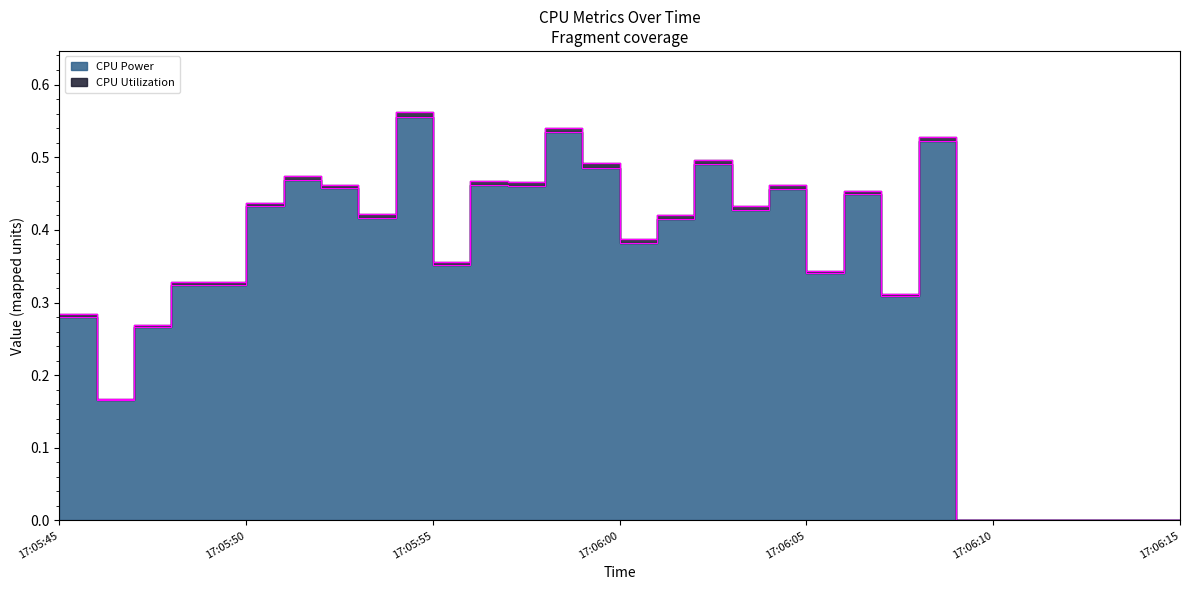

List the labels in order of CPU Utilization value, largest first.

17:05:54, 17:05:58, 17:06:08, 17:06:02, 17:05:59, 17:05:51, 17:05:56, 17:05:57, 17:05:52, 17:06:04, 17:06:06, 17:05:50, 17:06:03, 17:05:53, 17:06:01, 17:06:00, 17:05:55, 17:06:05, 17:05:48, 17:05:49, 17:06:07, 17:05:45, 17:05:47, 17:05:46, 17:06:09, 17:06:10, 17:06:11, 17:06:12, 17:06:13, 17:06:14, 17:06:15